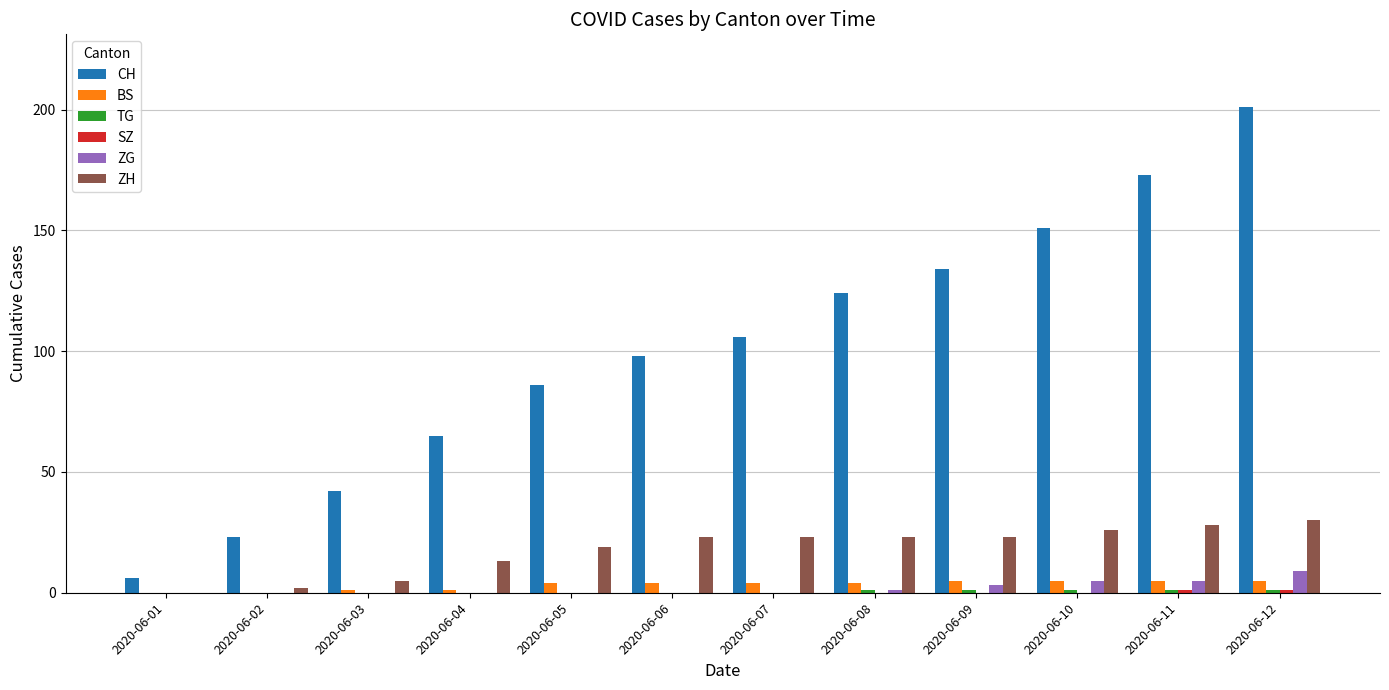

Are the bars grouped side by side (vs. stacked)?

Yes